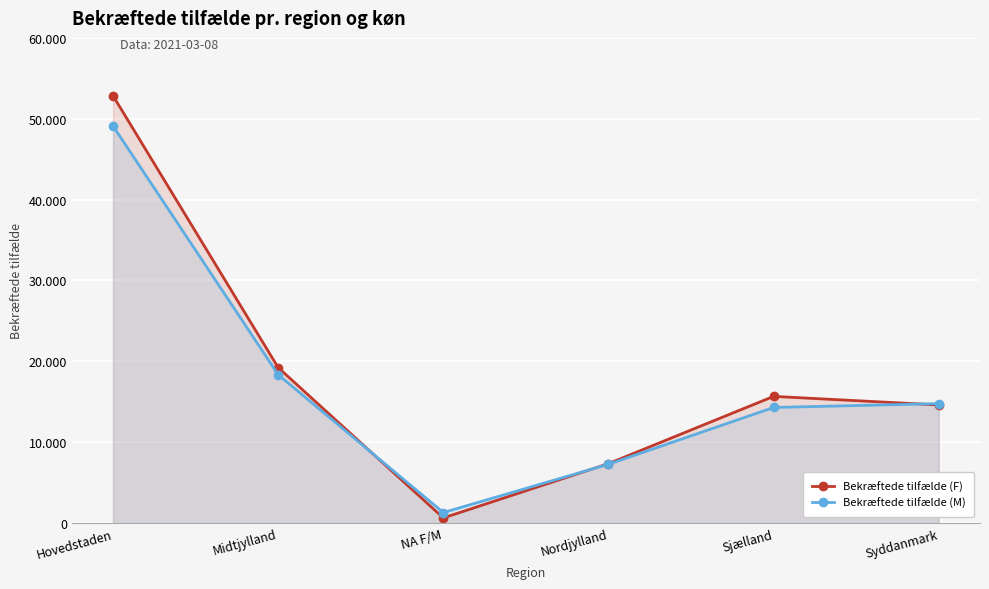

Reading left to right, list all the values displayed in this chart.

Bekræftede tilfælde (F): Hovedstaden=52831	Midtjylland=19210	NA F/M=619	Nordjylland=7338	Sjælland=15655	Syddanmark=14594
Bekræftede tilfælde (M): Hovedstaden=49091	Midtjylland=18336	NA F/M=1284	Nordjylland=7262	Sjælland=14284	Syddanmark=14760